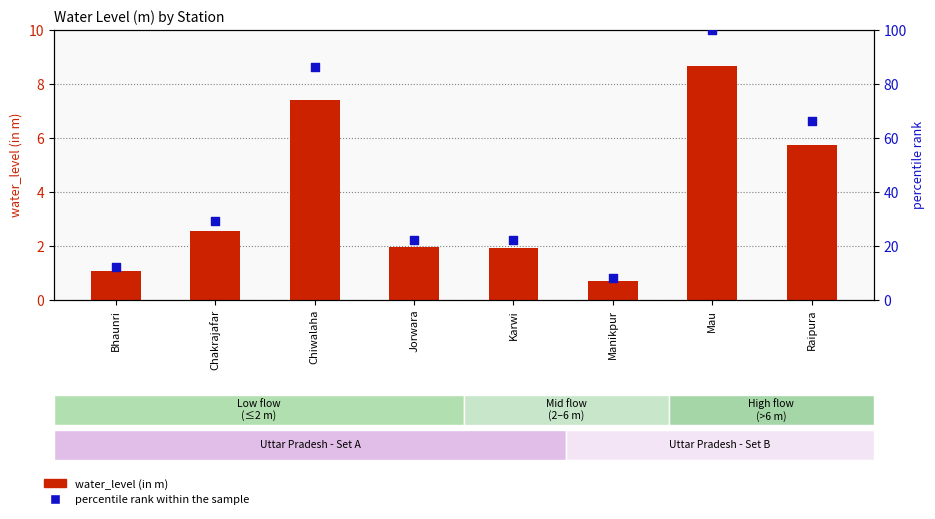

Which series contains the lowest Y value?

water_level (in m)